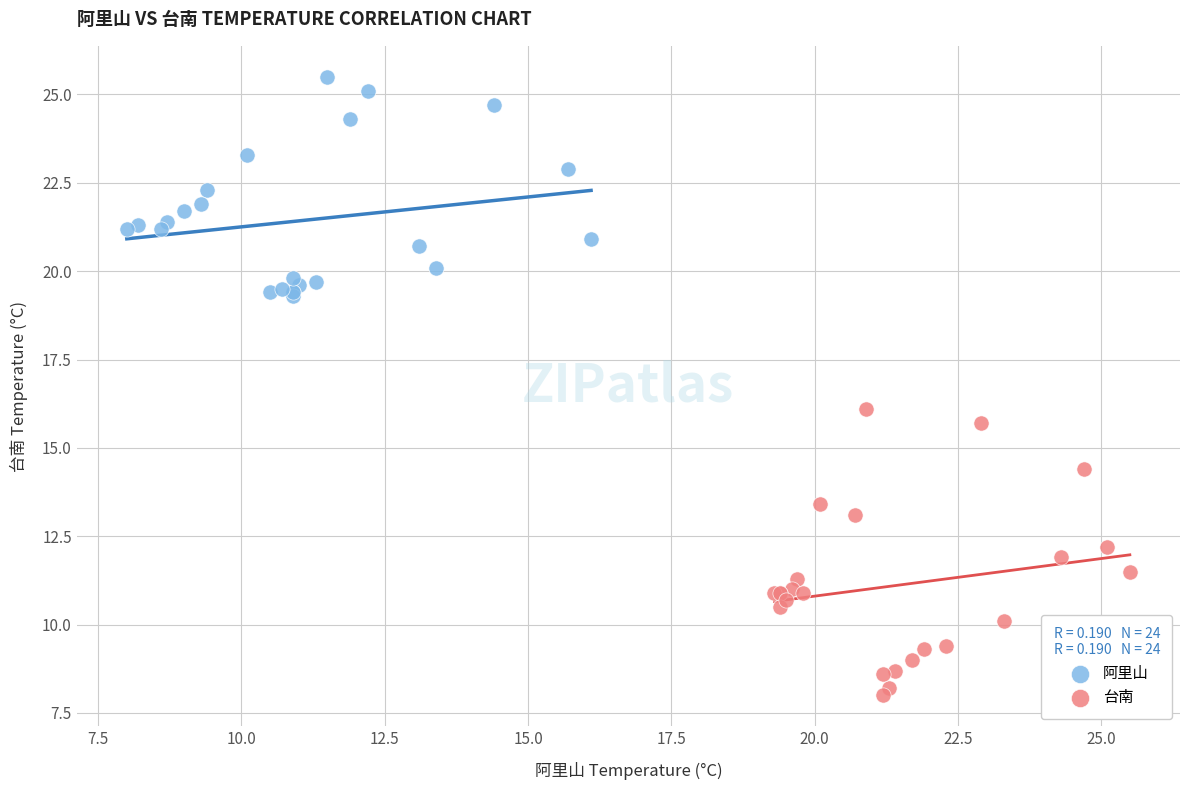

Which series reaches the maximum Y coordinate?

阿里山